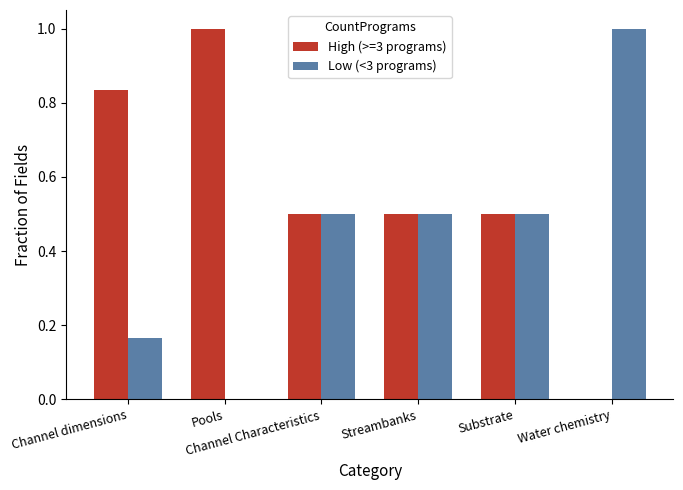

Is it true that Low (<3 programs) equals 0.1 at Channel dimensions?

False